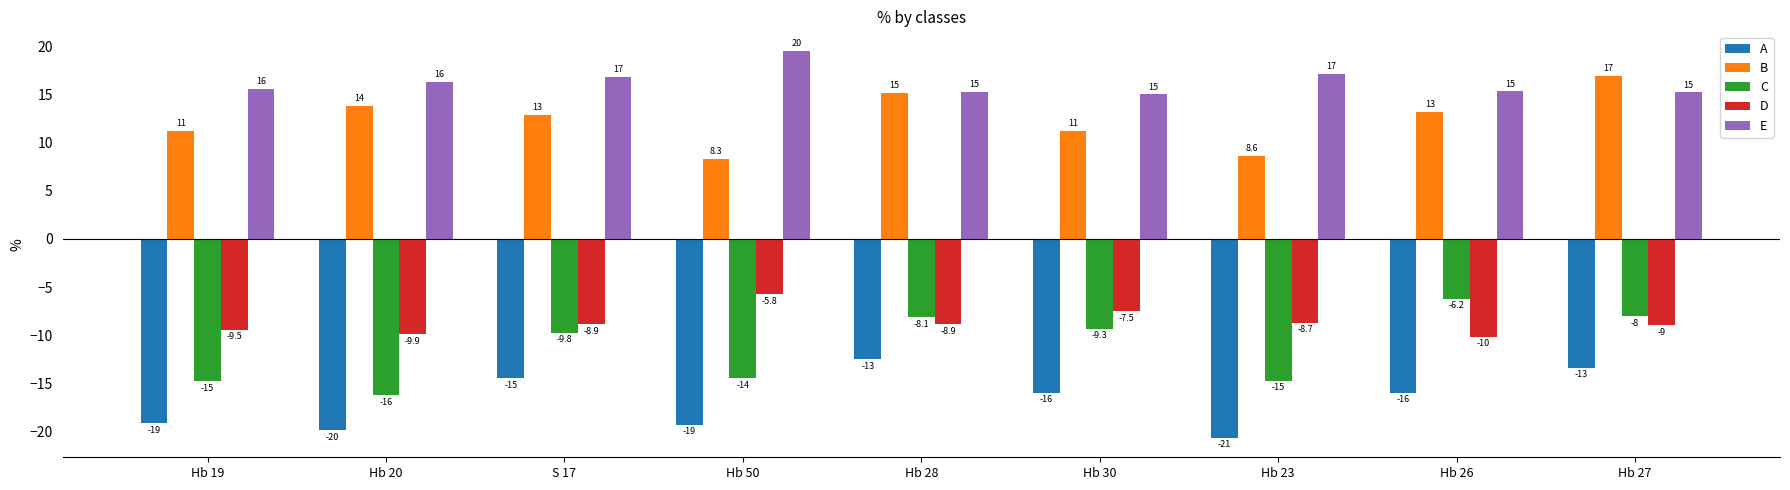

What are all the series names shown in the legend?

A, B, C, D, E